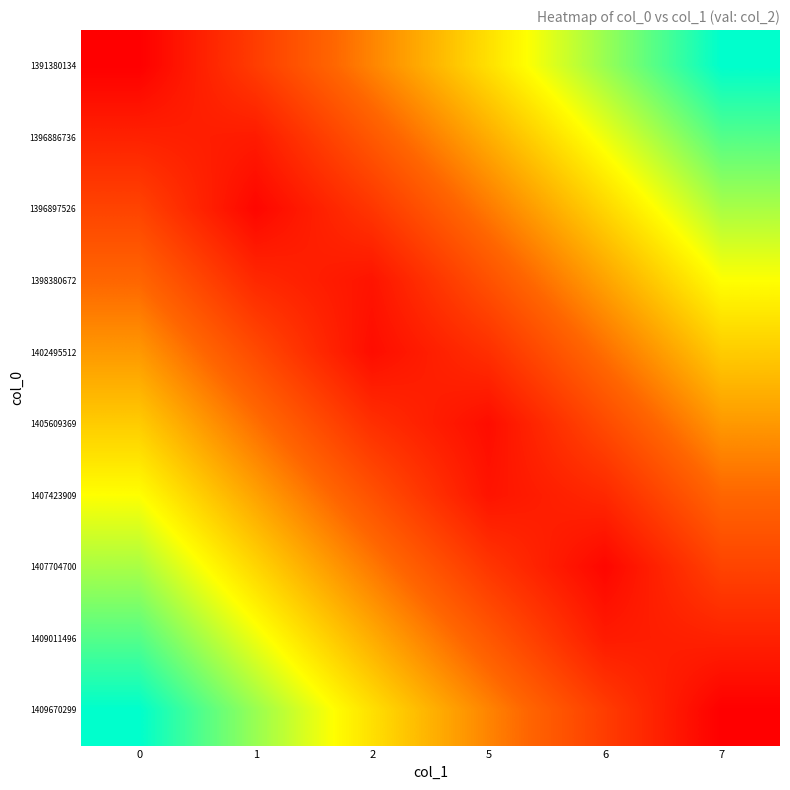

Reading right to left, what are all the values shown in this chart?

row_0: 7=1.0	6=0.8	5=0.6	2=0.4	1=0.2	0=0.0
row_1: 7=0.9	6=0.7	5=0.5	2=0.3	1=0.1	0=0.1
row_2: 7=0.8	6=0.6	5=0.4	2=0.2	1=0.0	0=0.2
row_3: 7=0.7	6=0.5	5=0.3	2=0.1	1=0.1	0=0.3
row_4: 7=0.6	6=0.4	5=0.2	2=0.0	1=0.2	0=0.4
row_5: 7=0.4	6=0.2	5=0.0	2=0.2	1=0.4	0=0.6
row_6: 7=0.3	6=0.1	5=0.1	2=0.3	1=0.5	0=0.7
row_7: 7=0.2	6=0.0	5=0.2	2=0.4	1=0.6	0=0.8
row_8: 7=0.1	6=0.1	5=0.3	2=0.5	1=0.7	0=0.9
row_9: 7=0.0	6=0.2	5=0.4	2=0.6	1=0.8	0=1.0